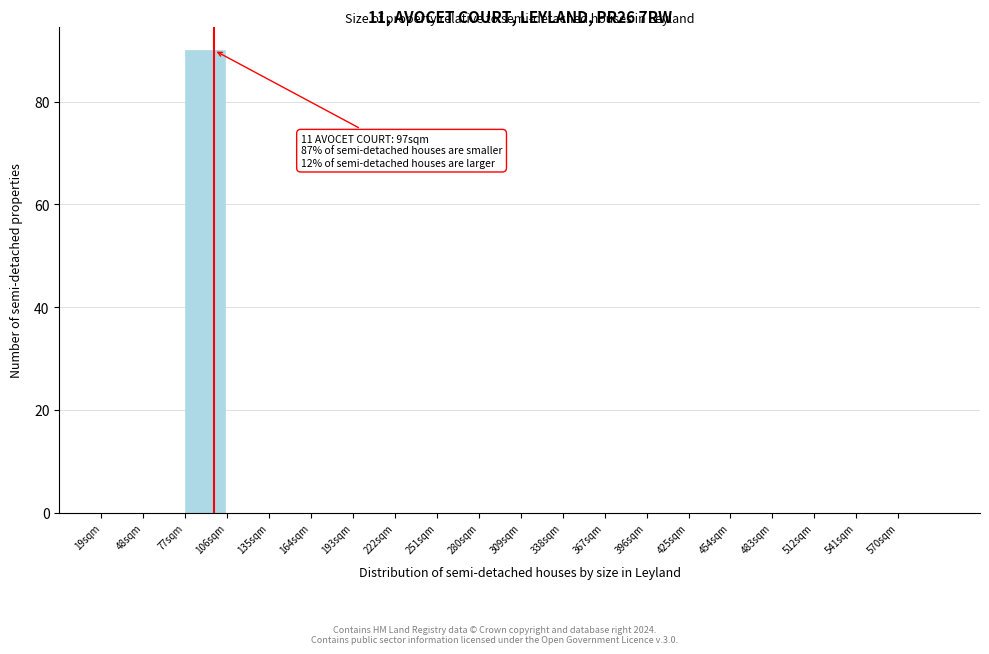

Over which range of the x-axis is the bar tallest?

77 to 106